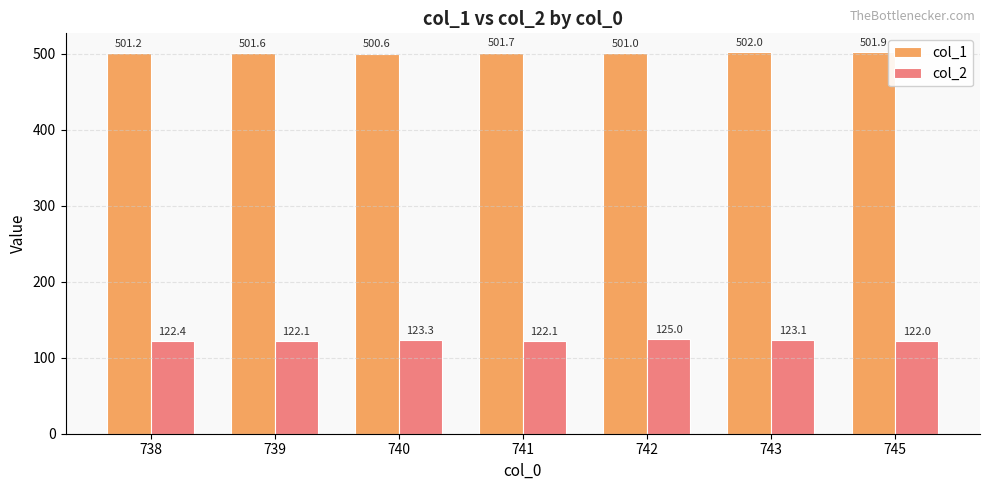

What is the sum of the col_2 values at 739 and 741?

244.2